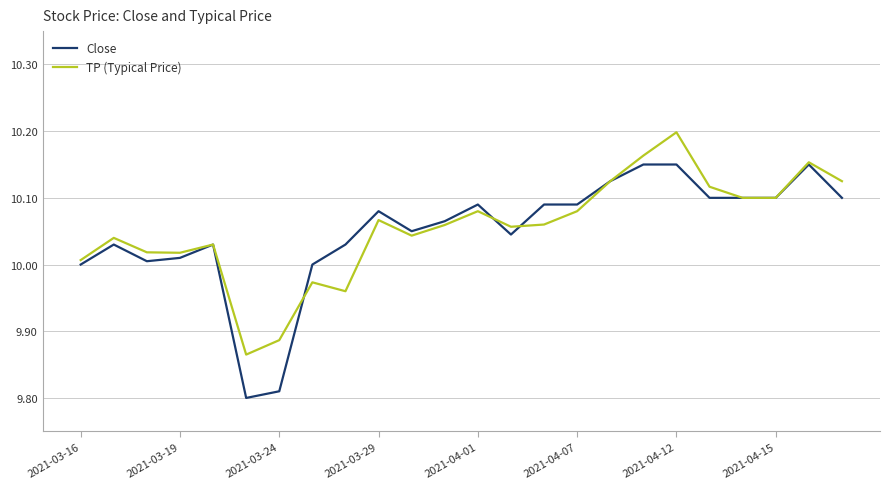

Which series has the largest range (max minus min)?

Close